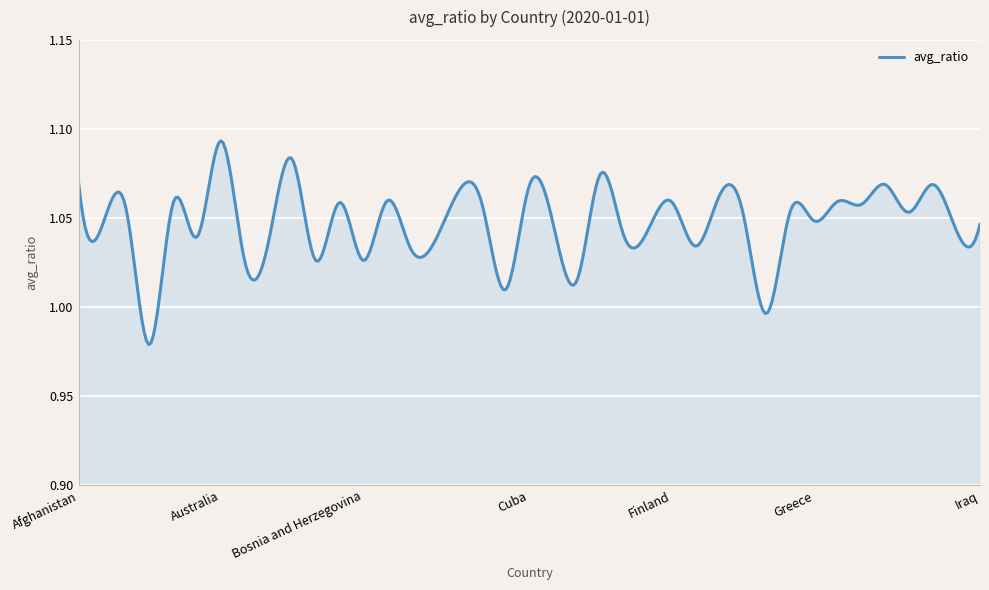

What is the difference between the maximum and minimum values?

0.1